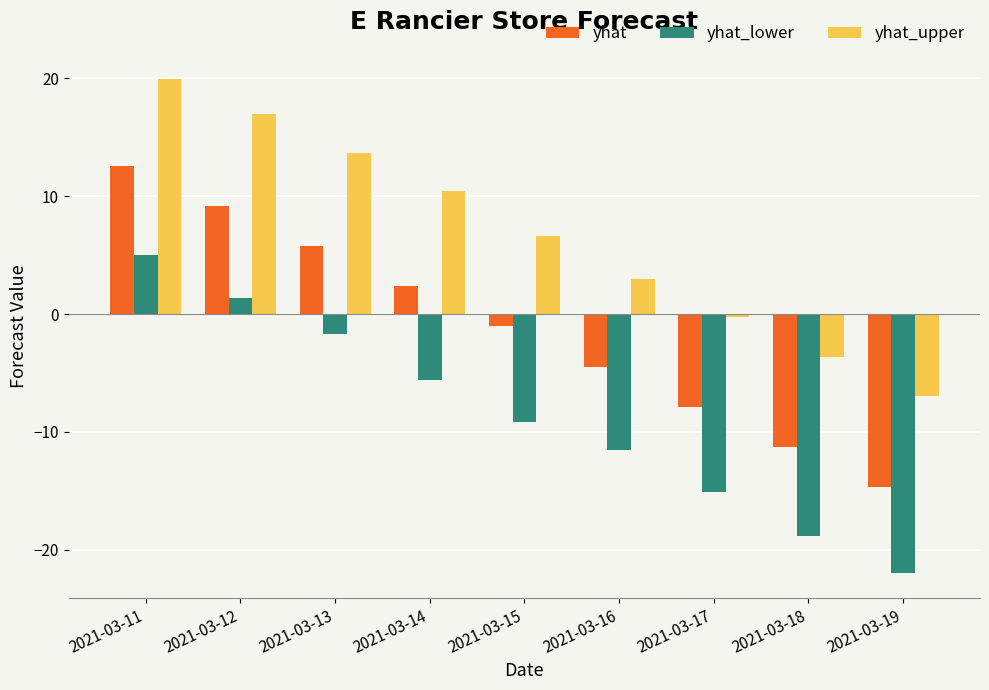

The value of yhat_upper at 2021-03-11 is 20.0. True or false?

True